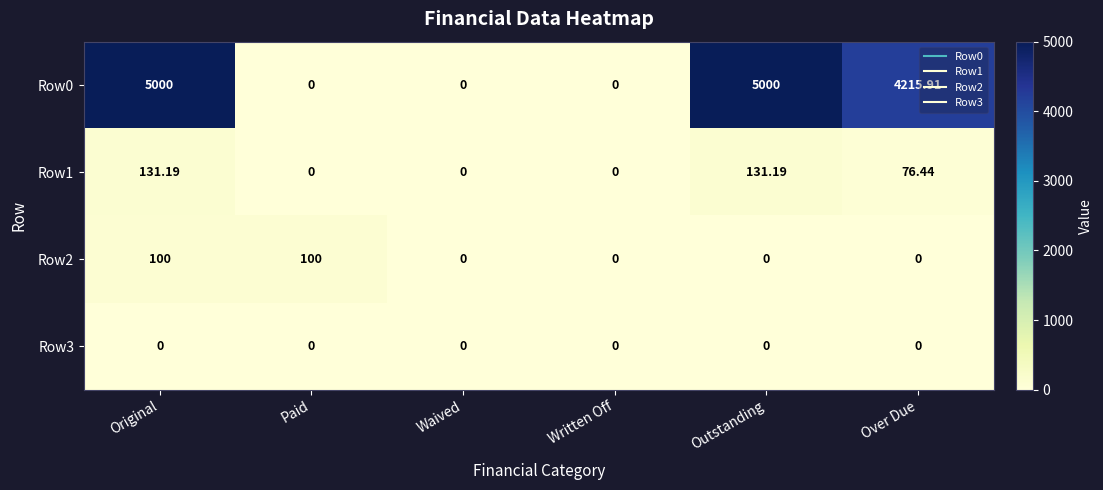

Where does the Row0 series first go above 4215?

Original